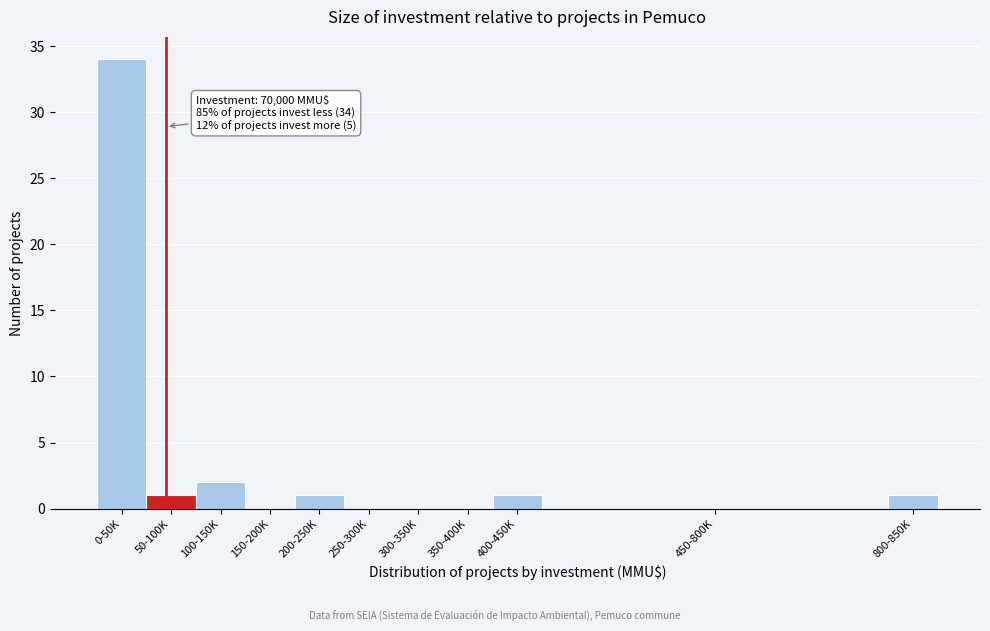

Reading left to right, what are all the values shown in this chart?

0-50K=34	50-100K=1	100-150K=2	150-200K=0	200-250K=1	250-300K=0	300-350K=0	350-400K=0	400-450K=1	450-800K=0	800-850K=1